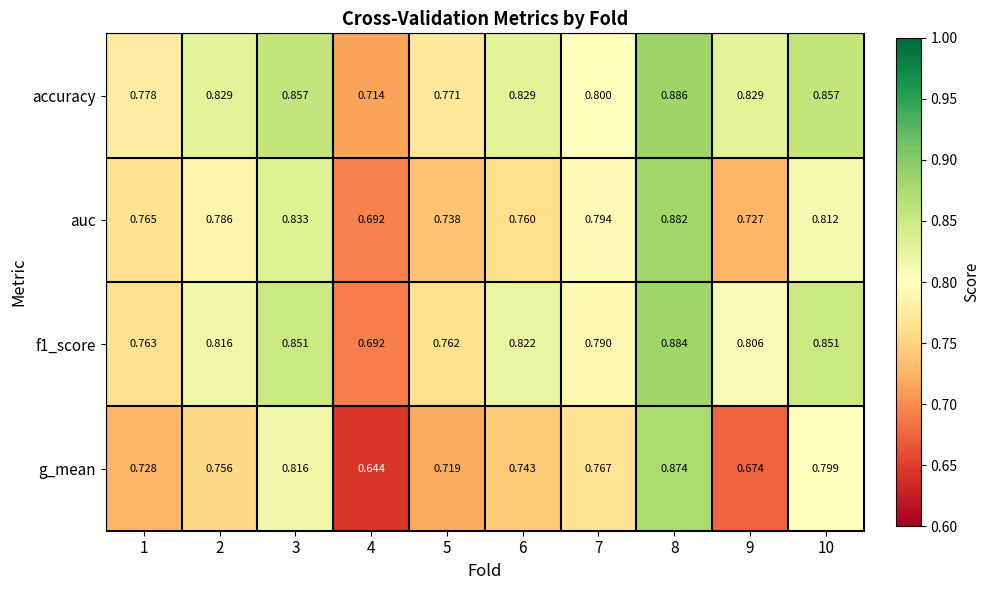

Rank the series by their average value, from highest to lowest.

accuracy, f1_score, auc, g_mean